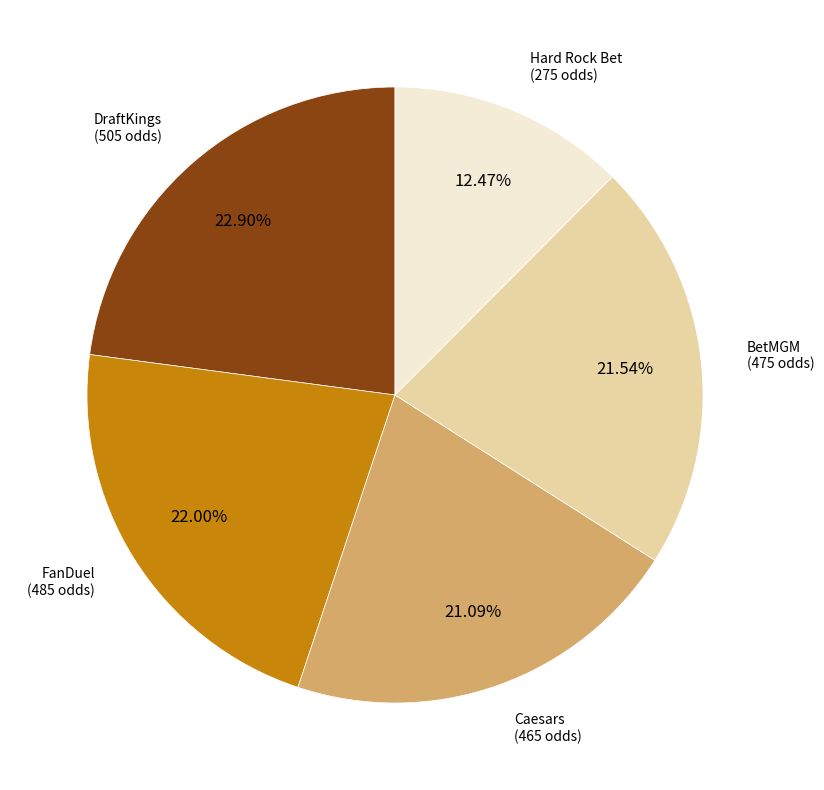

Is there a majority slice in this chart?

No